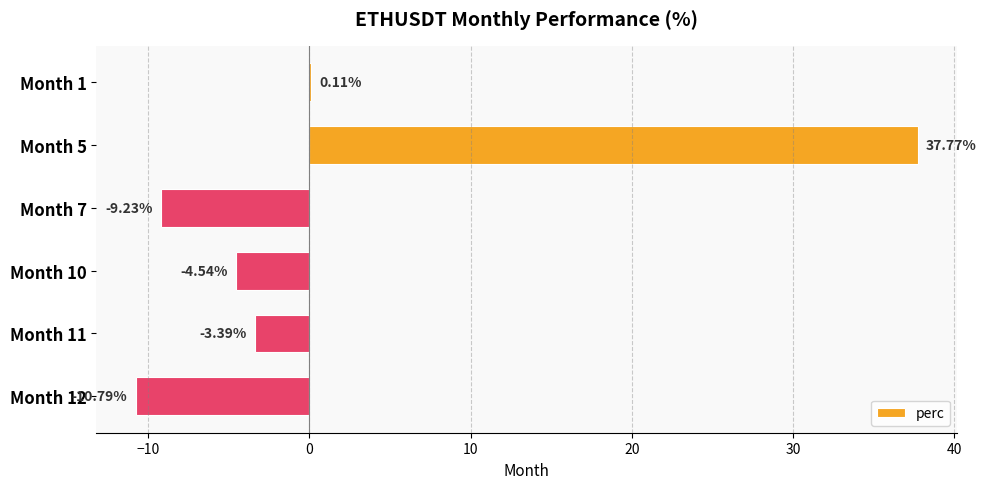

What is the greatest value displayed?

37.8